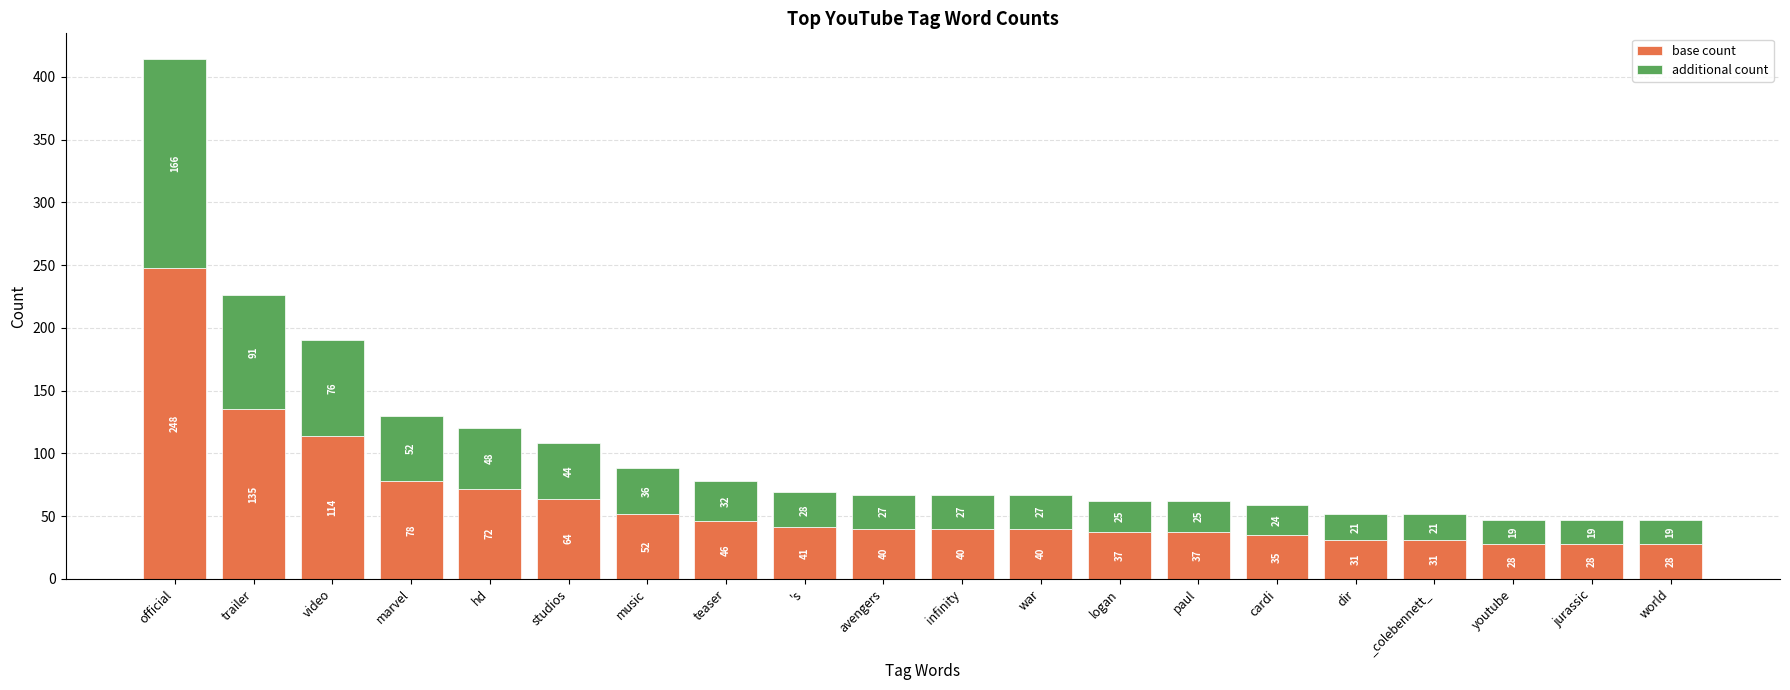

What is the maximum value for base count?

248